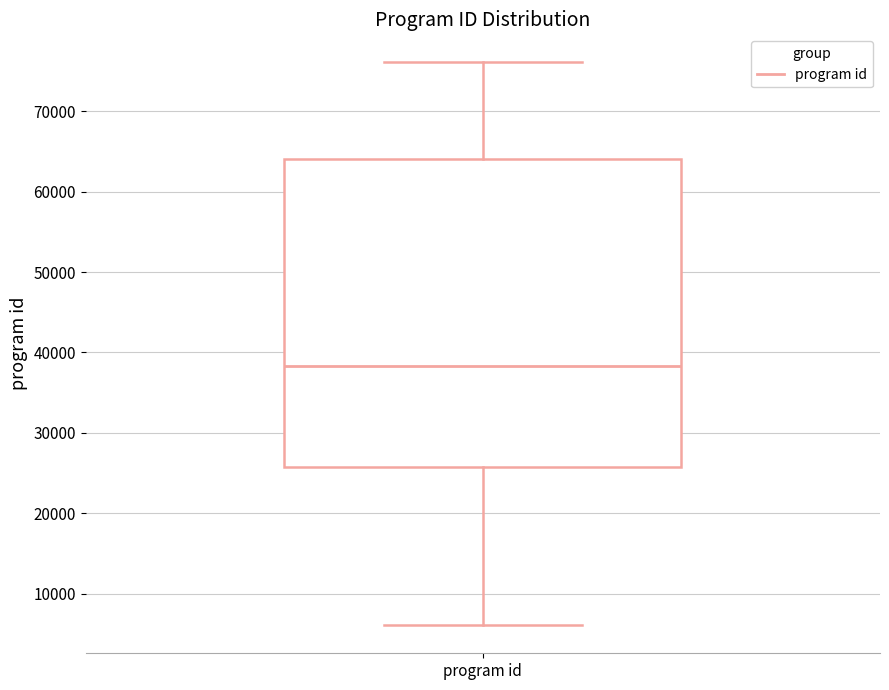

Where is the lower edge of the box for program id on the y-axis? The values are not printed on the chart, so give them approximately, as read against the axis.

26000